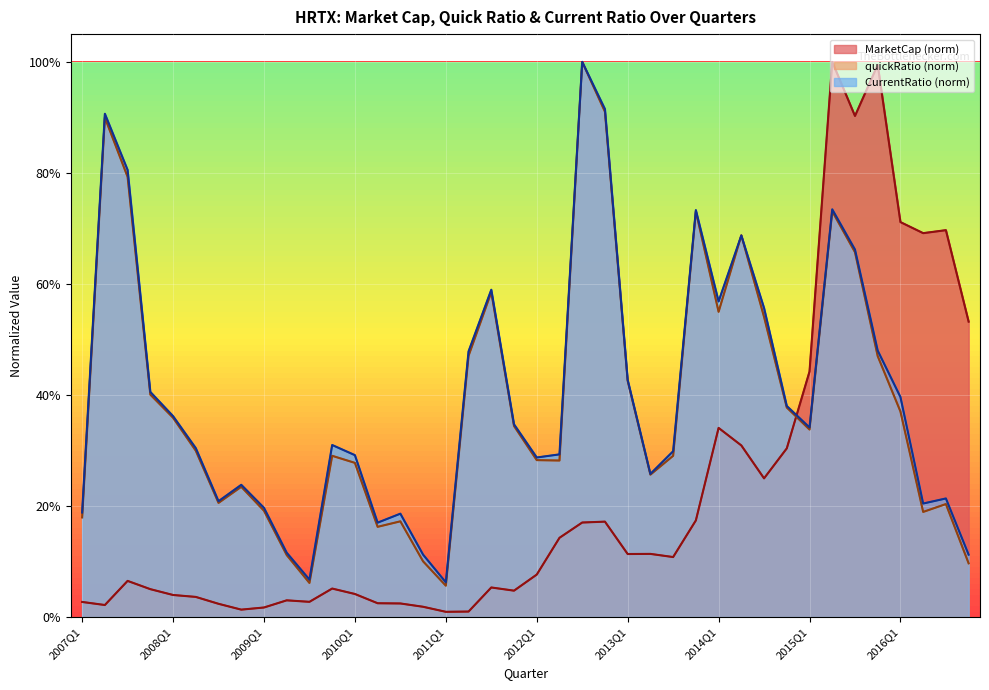

At which category does the chart reach its minimum across all series?

2011Q1